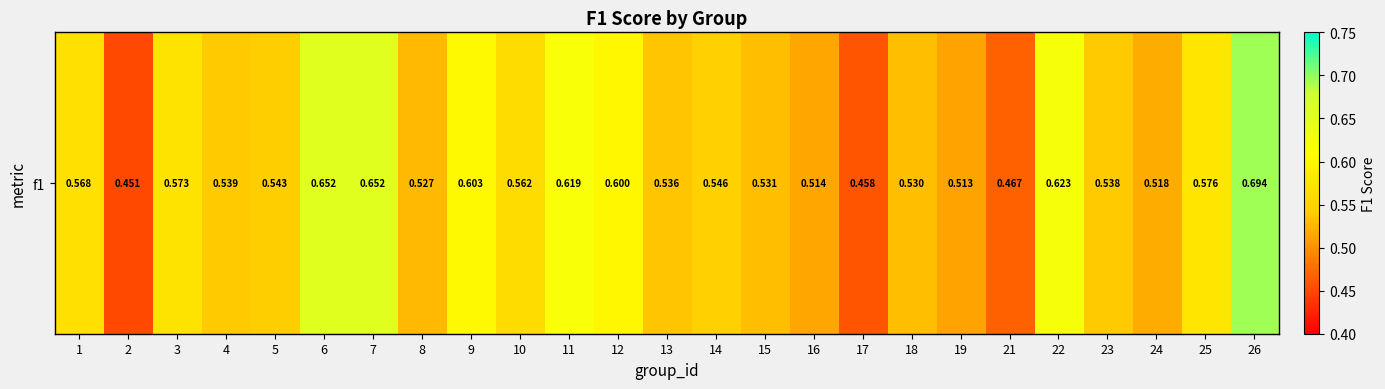

How many values are between 0 and 1?

25